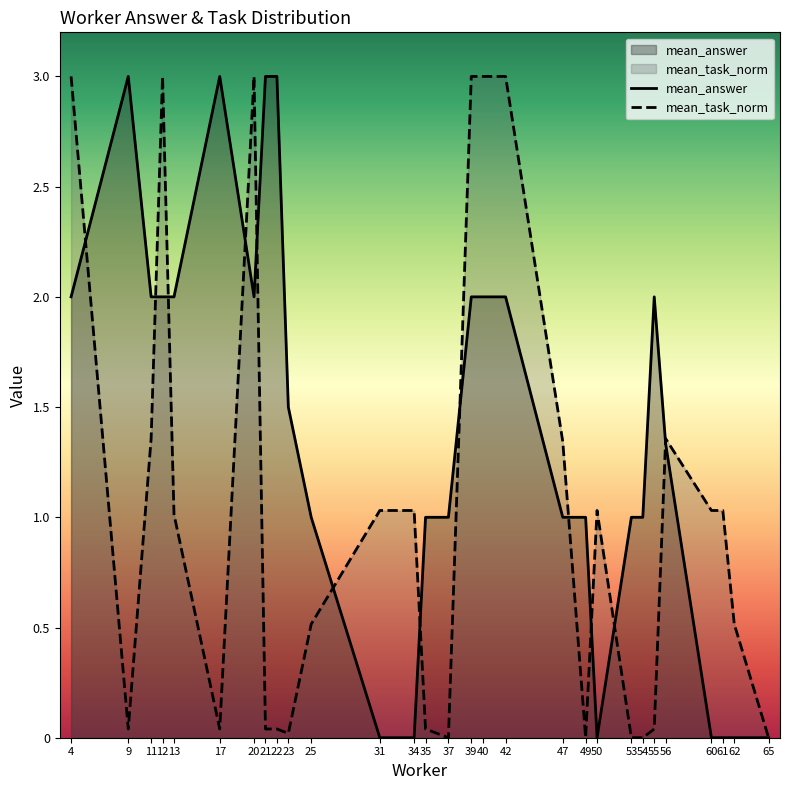

Is it true that mean_answer equals 1.6 at 47?

False